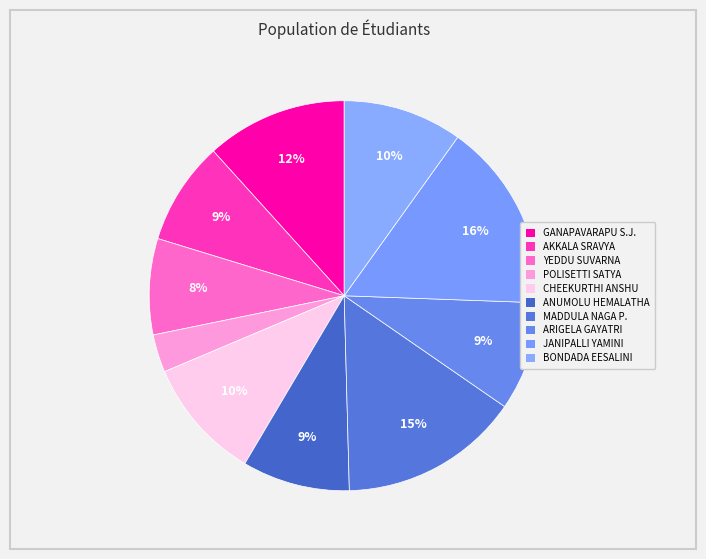

Rank the categories by value from highest to lowest.

JANIPALLI VENKATA YAMINI, MADDULA NAGA PADMA PURNA SAI SATWIKA, GANAPAVARAPU SRAVYA JYOTHI, CHEEKURTHI ANSHU, BONDADA EESALINI, ARIGELA GAYATRI SAI LAKSHMI, ANUMOLU HEMALATHA, AKKALA SRAVYA REDDY, YEDDU SUVARNA BAI, POLISETTI SATYA DURGA